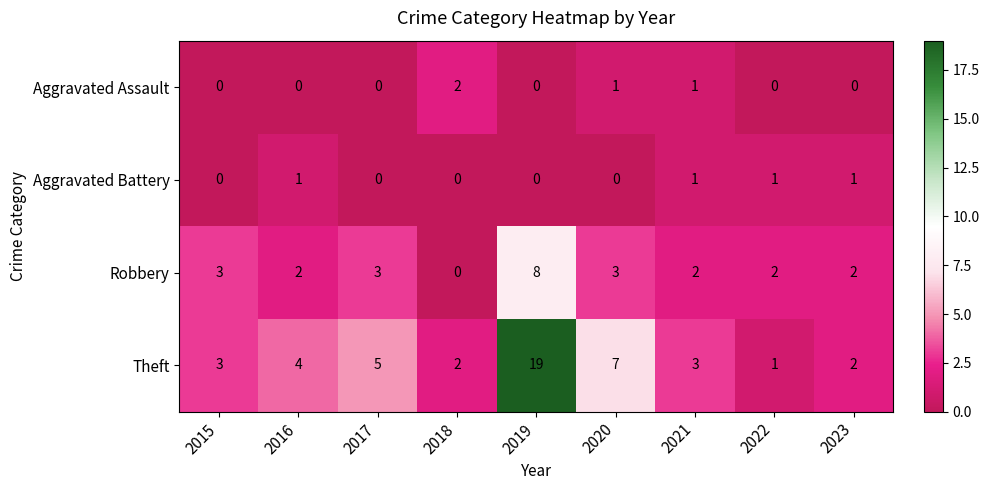

Which label corresponds to the largest value in the chart?

2019